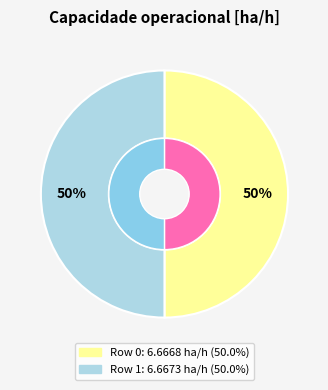

Combined, do Row 1 and Row 0 account for over 50%?

Yes